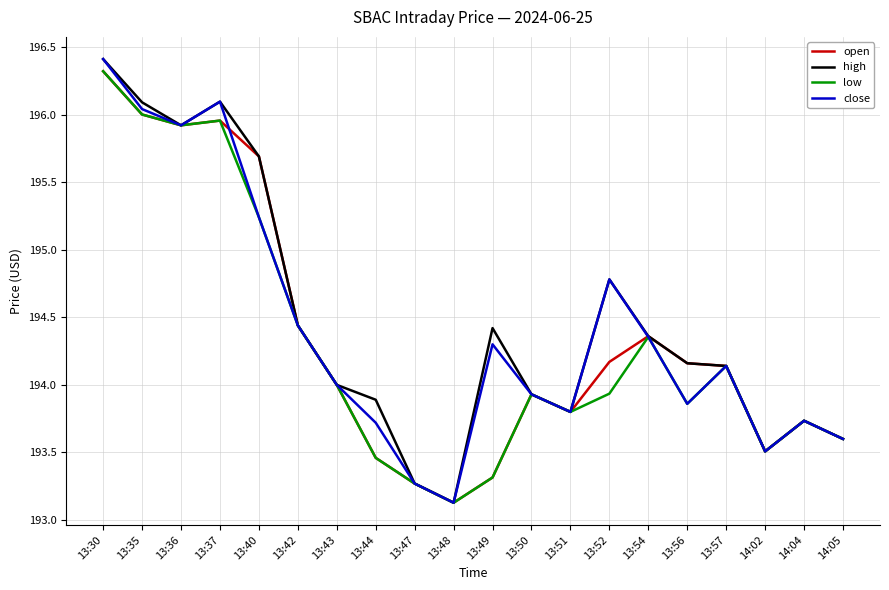

What is the total value across all series at 13:50?

775.7